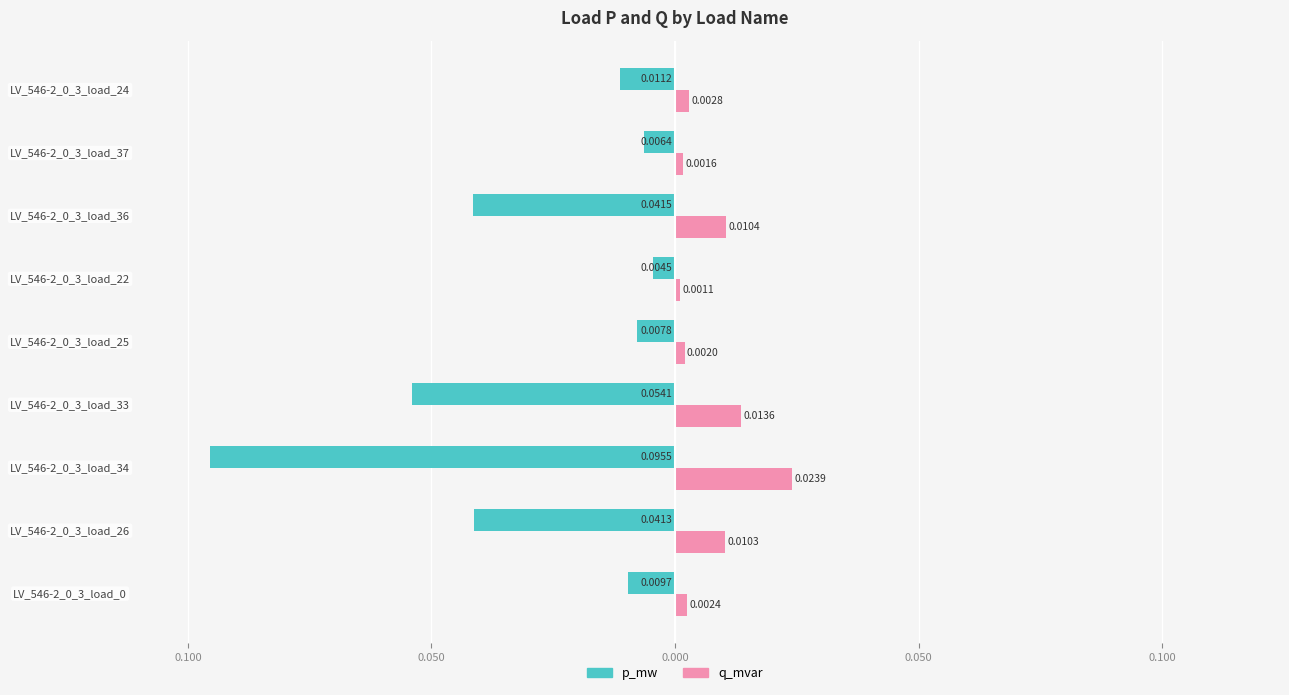

What are all the series names shown in the legend?

p_mw, q_mvar